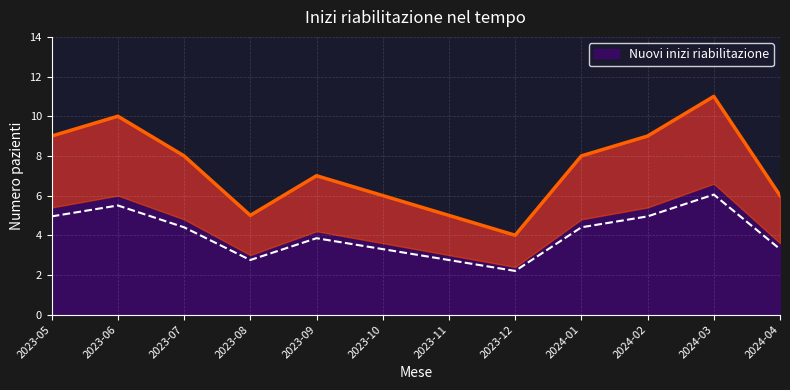

What is the value of the 12th point from the left?

6